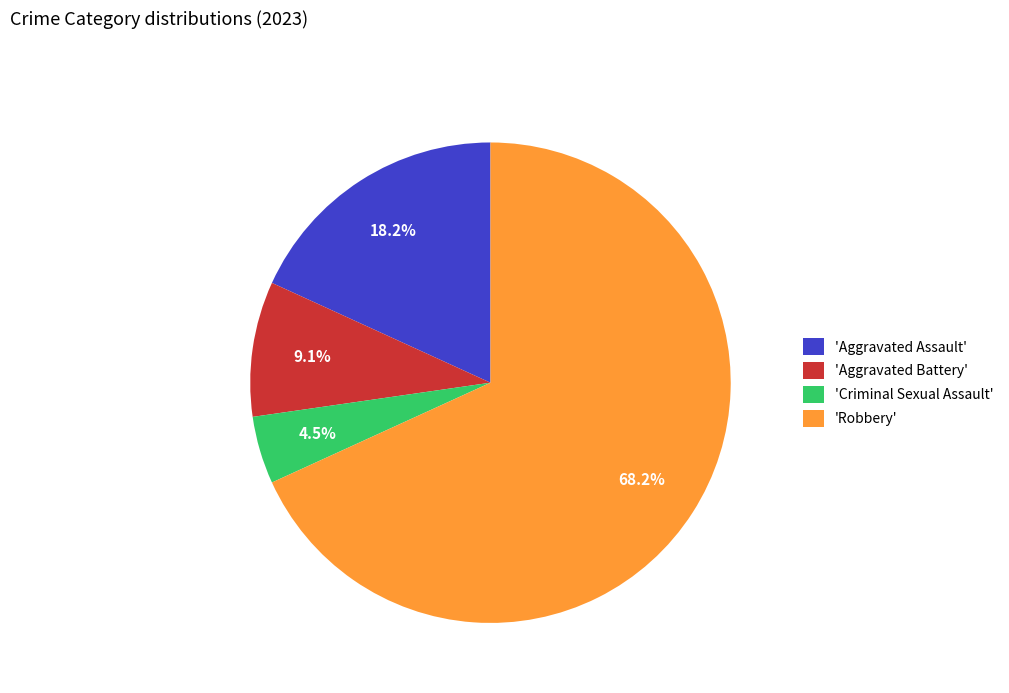

Does any single category account for the majority?

Yes